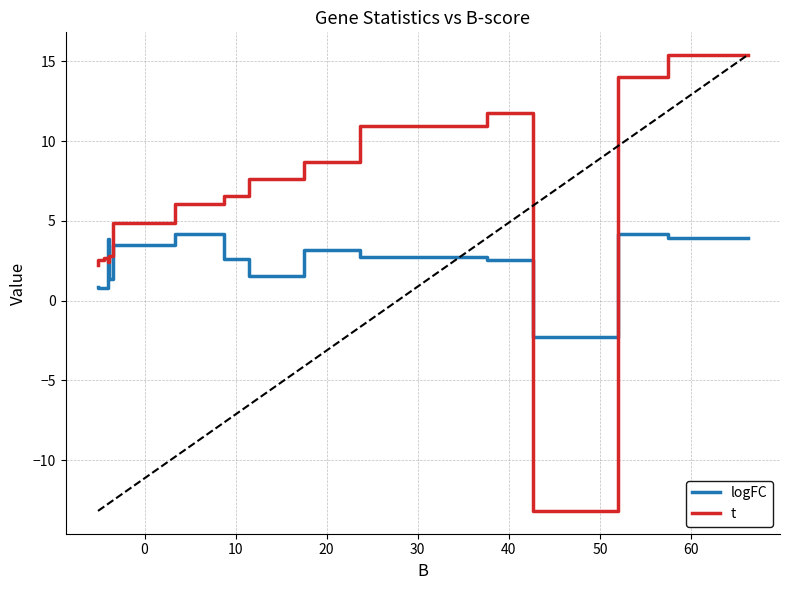

How many data points in t are less than 6?

7